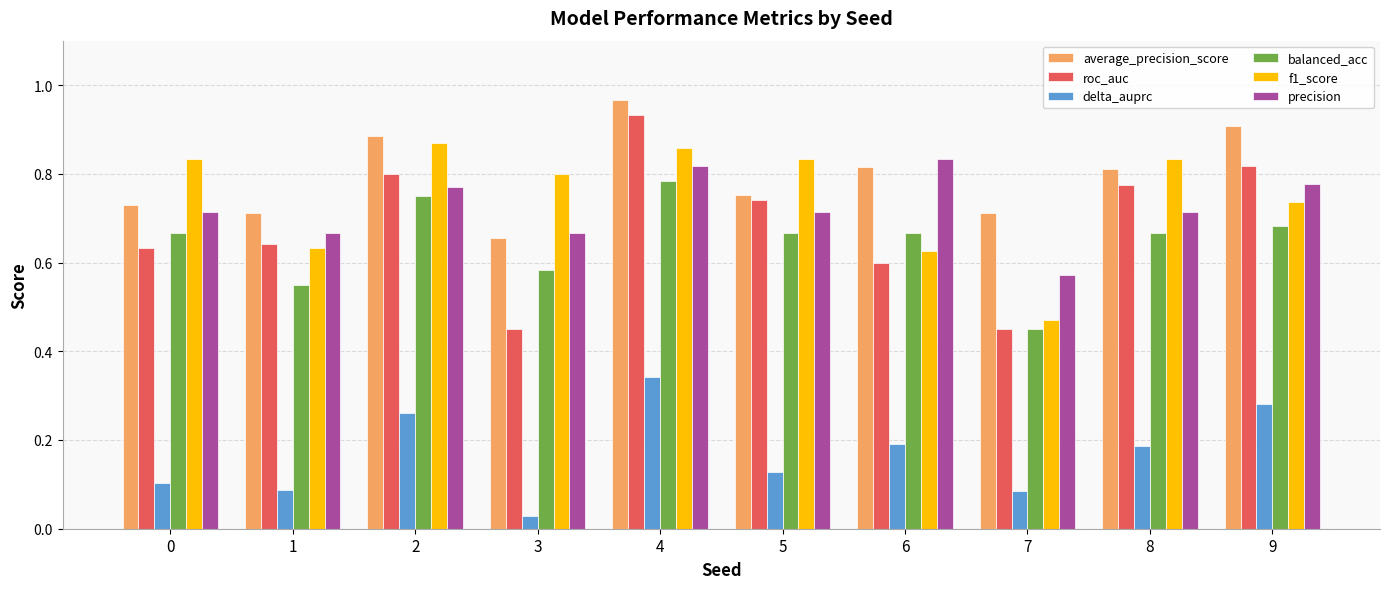

What is the total value across all series at 2?

4.3